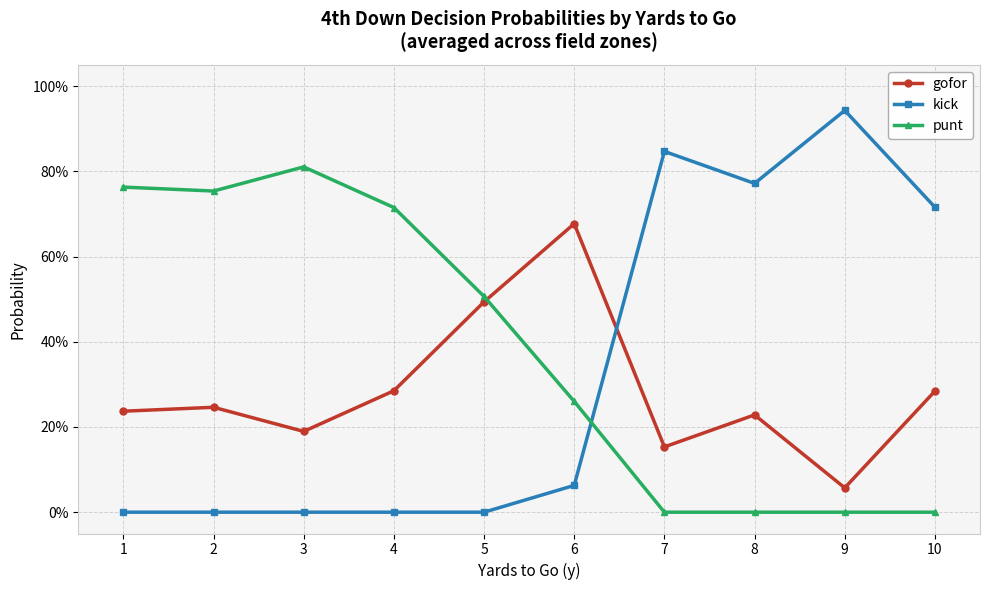

How many times do gofor and punt cross each other?

1